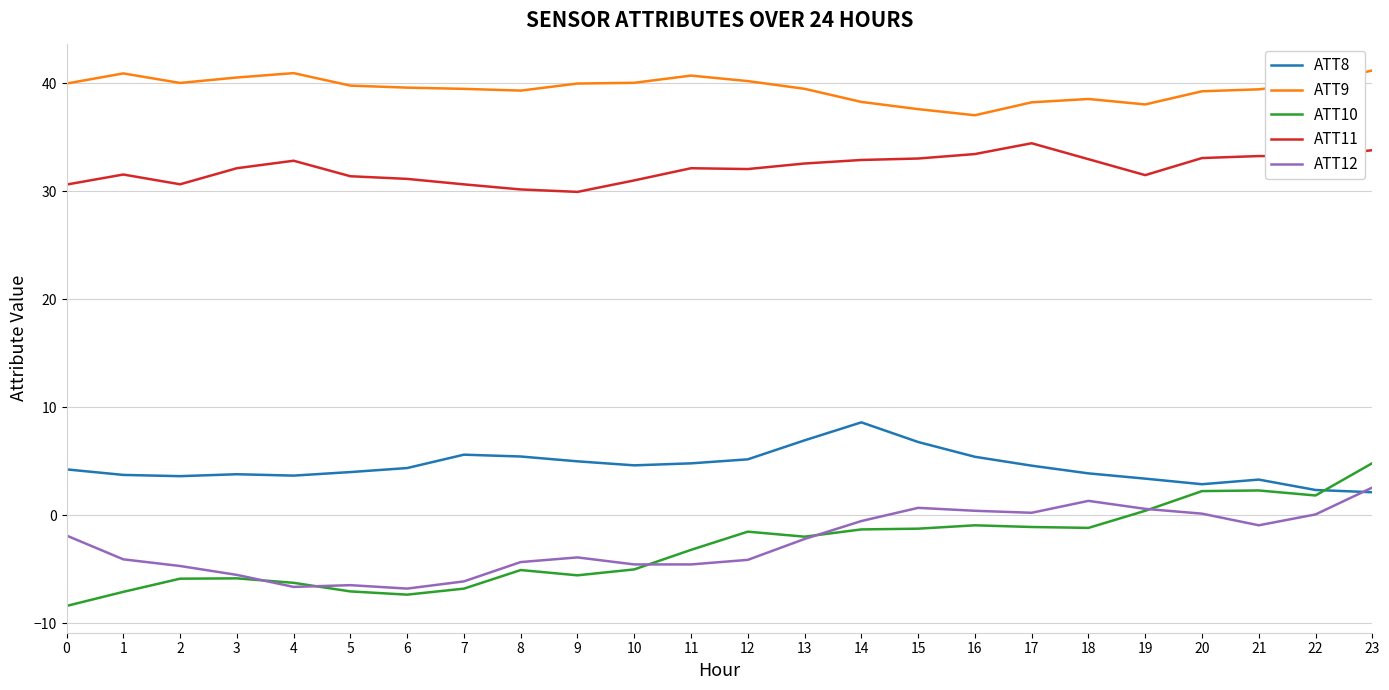

What is the difference between the ATT12 values at 19 and 1?

4.7